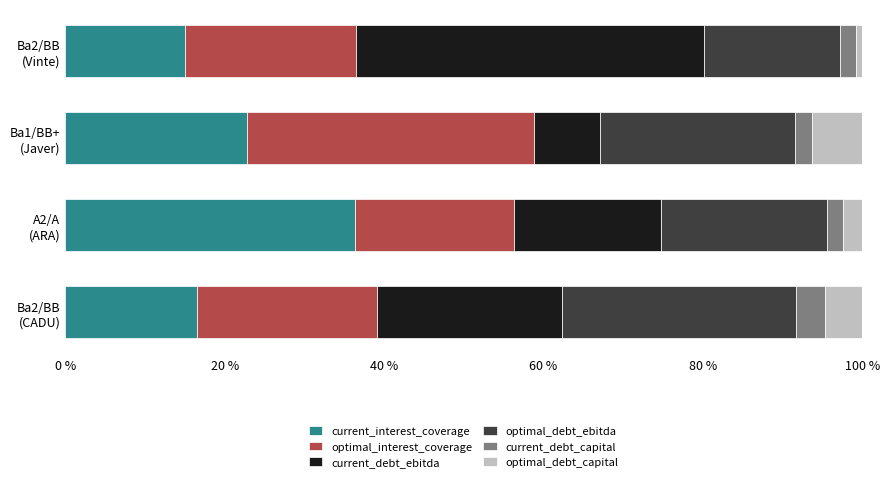

What is the difference between the second highest and minimum values in the current_interest_coverage series?

7.8